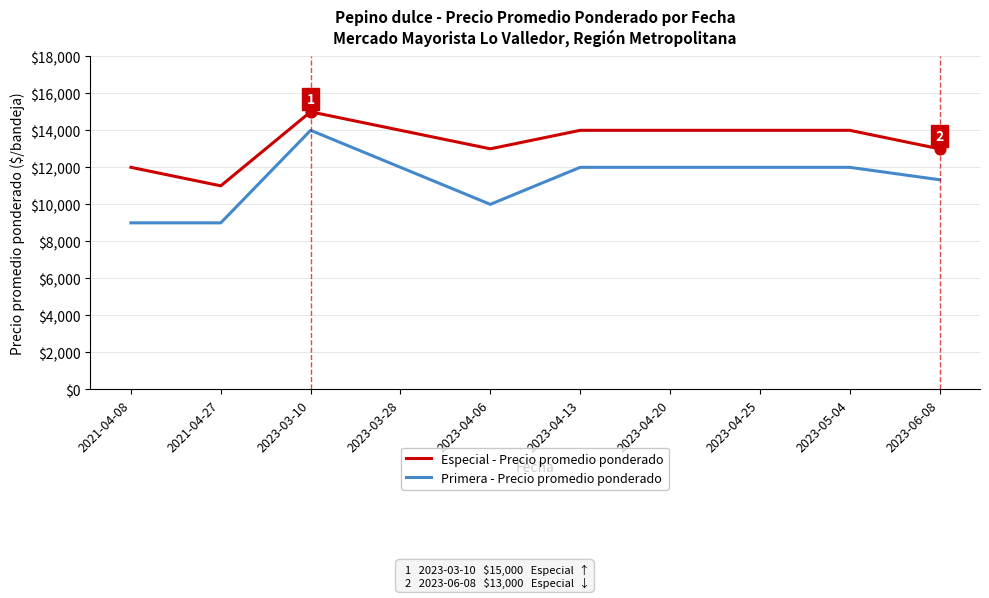

Which series changed the most between 2021-04-27 and 2023-03-10?

Primera - Precio promedio ponderado